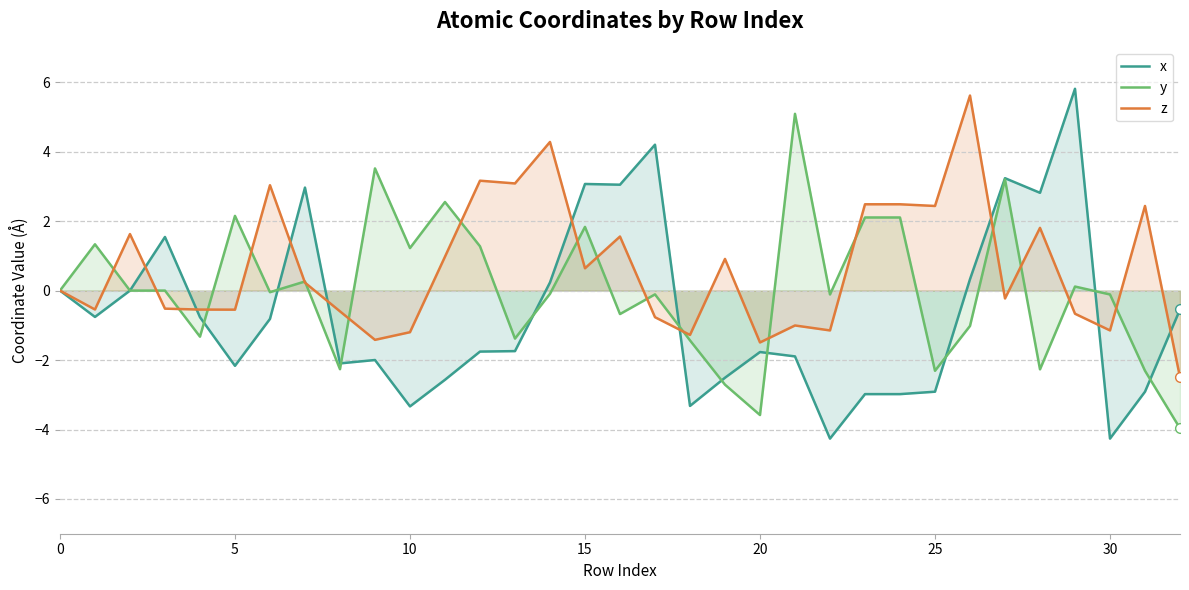

Which series has the largest total across all categories?

z